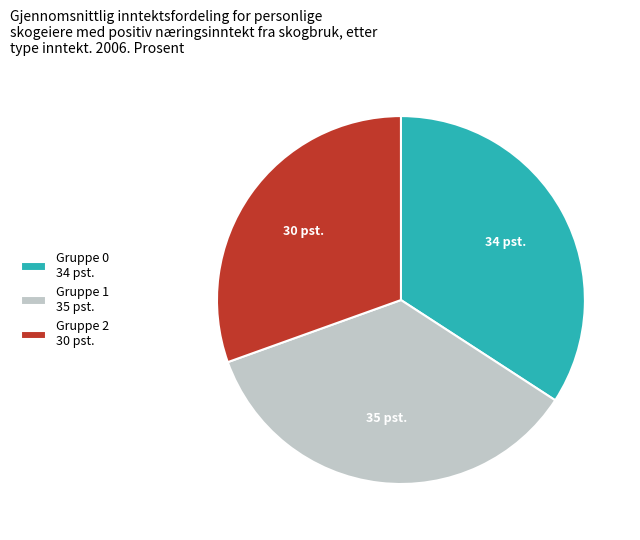

Is there a majority slice in this chart?

No